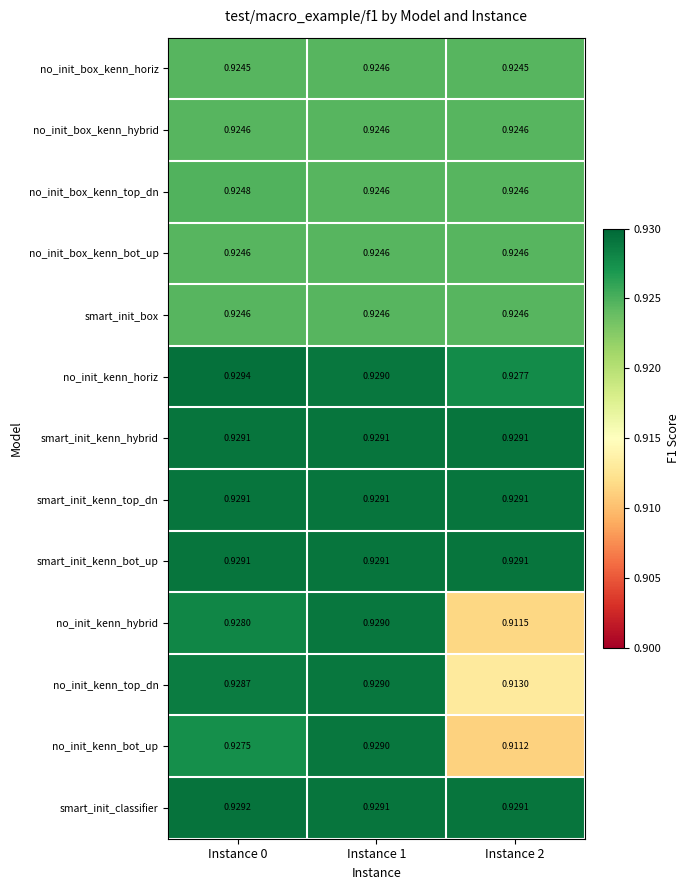

Between Instance 0 and Instance 1, which series saw the biggest shift?

no_init_kenn_bot_up